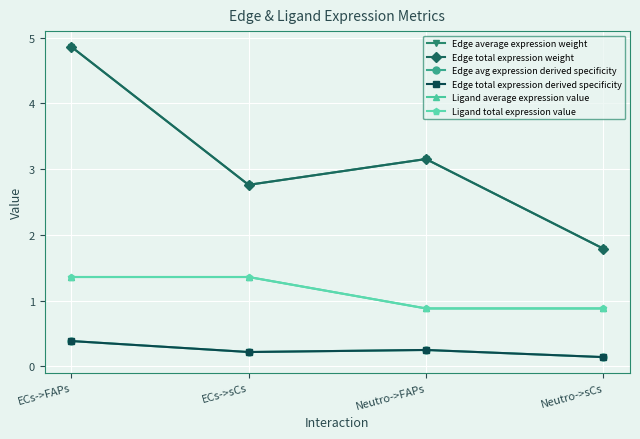

Does the chart have visible grid lines?

Yes